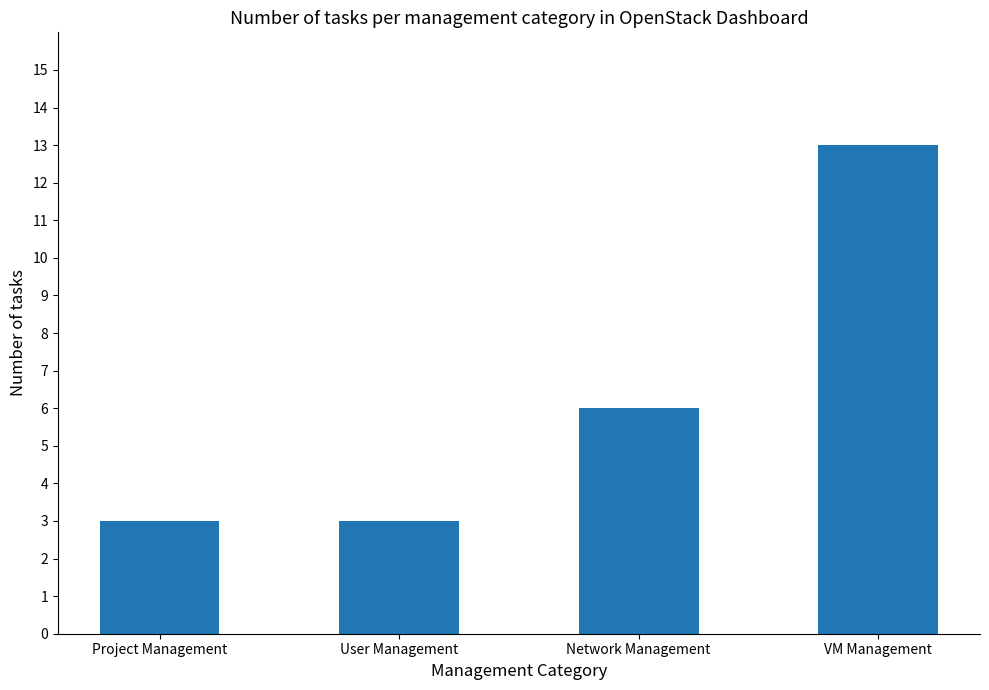

Where is the data nearest to the value 8?

Network Management